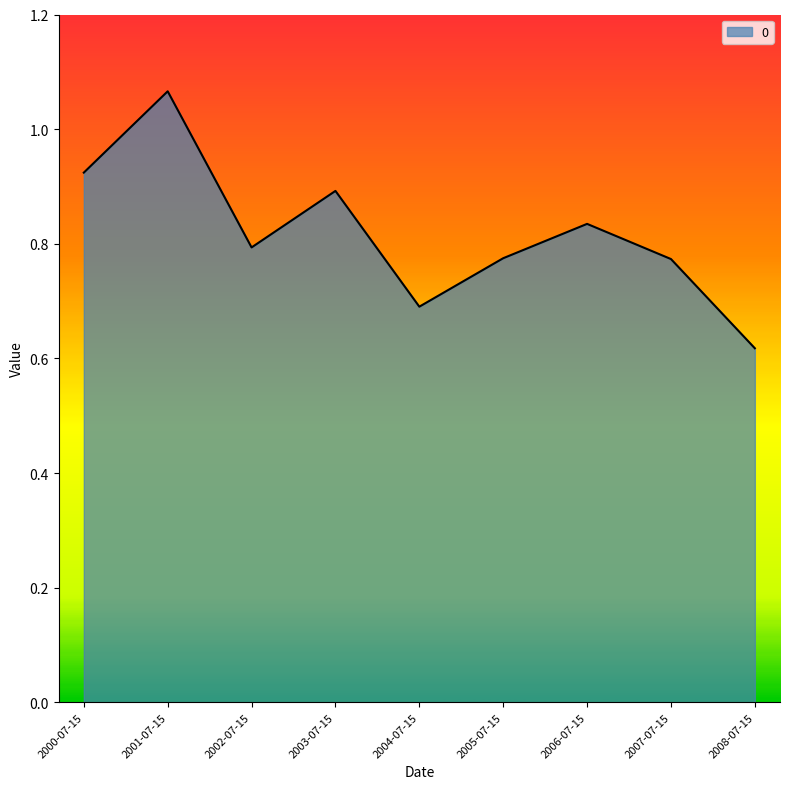

Where is the data nearest to the value 0?

2008-07-15